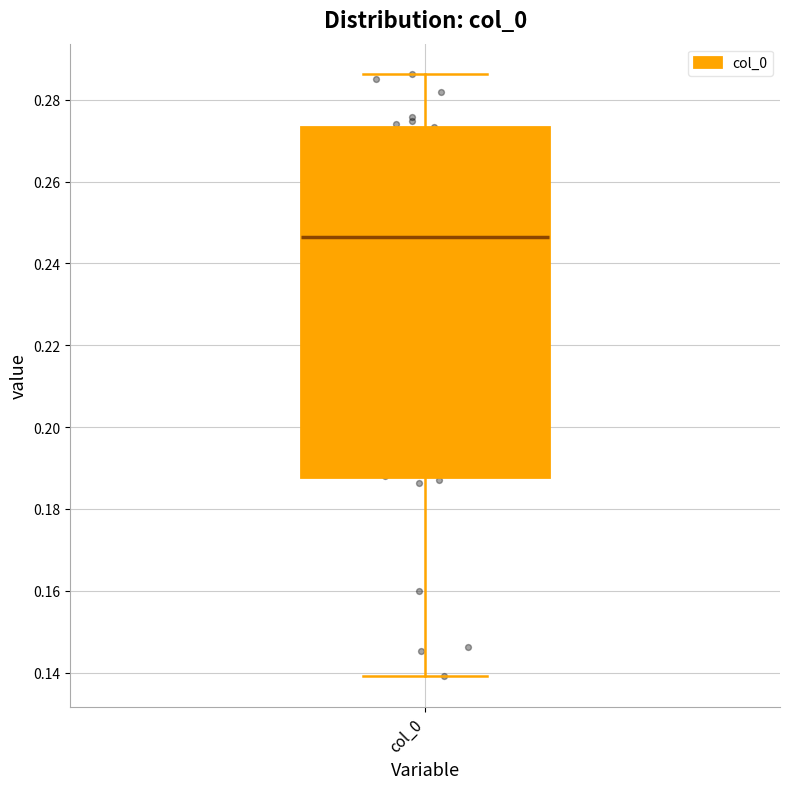

Read this box plot against the y-axis: the position of the median line, the range covered by the box, and the ends of both whiskers. The values are not printed on the chart, so give them approximately, as read against the axis.

median 0.246, box 0.188 to 0.274, whiskers 0.140 to 0.286